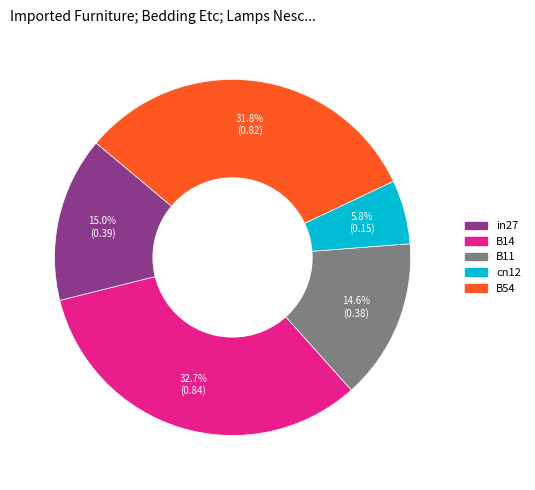

Which slice is the smallest?

cn12